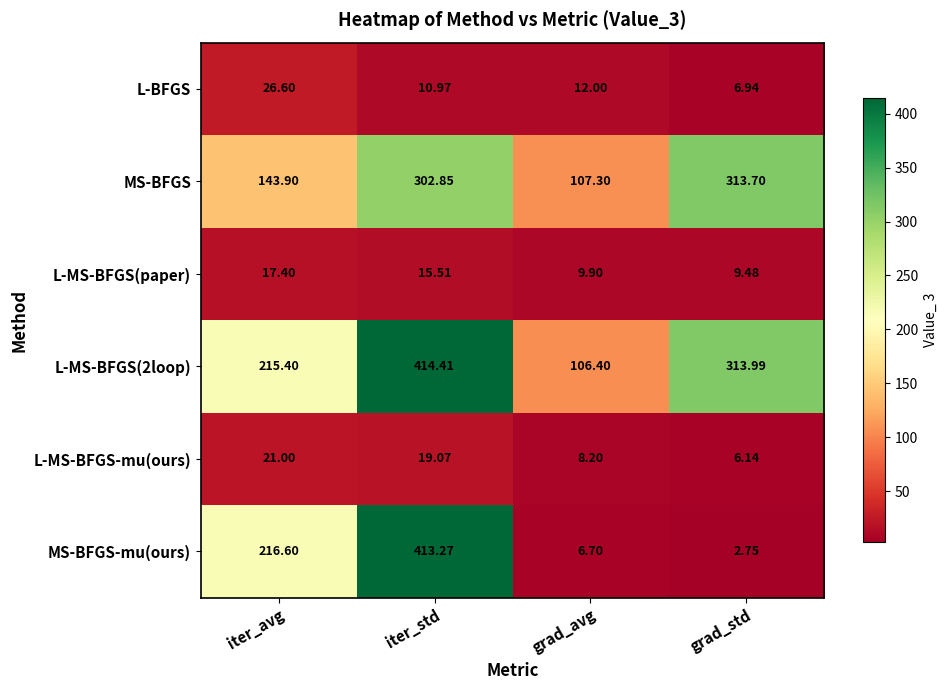

At which label is MS-BFGS-mu(ours) closest to 208?

iter_avg